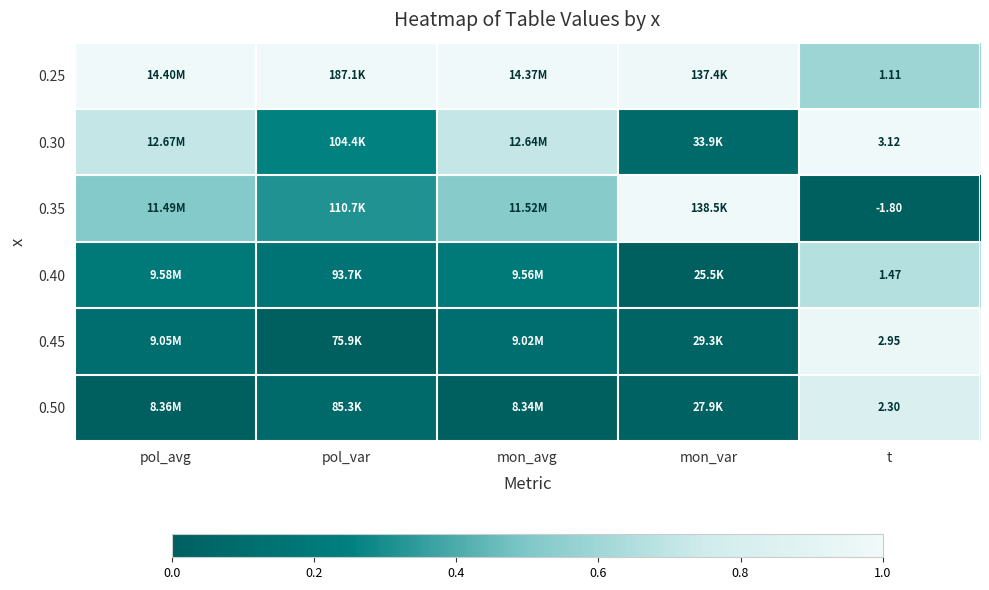

At how many categories does at least one series exceed 0?

5